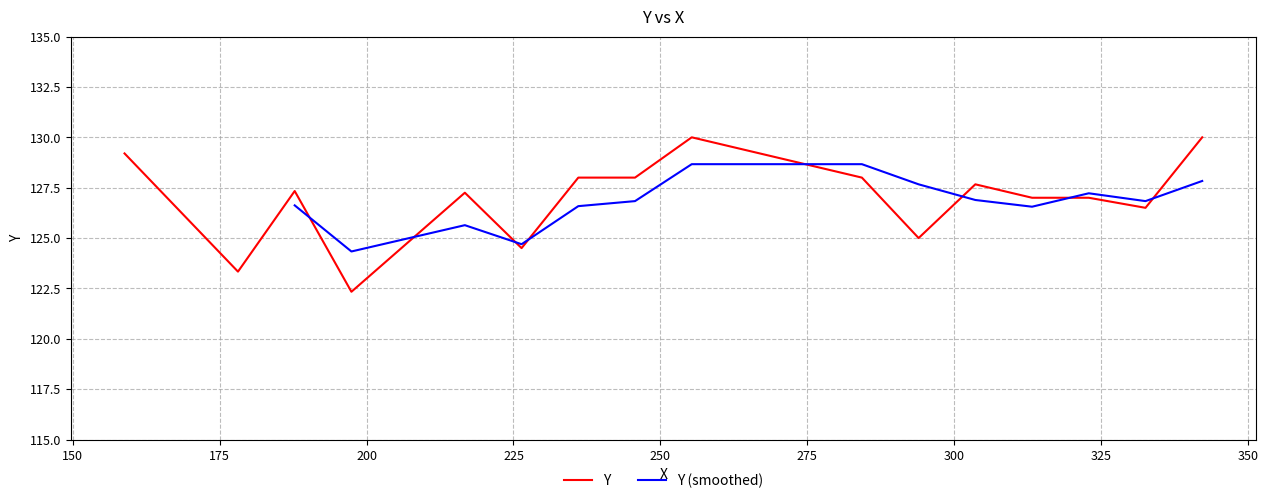

What is the minimum value for Y?

122.3